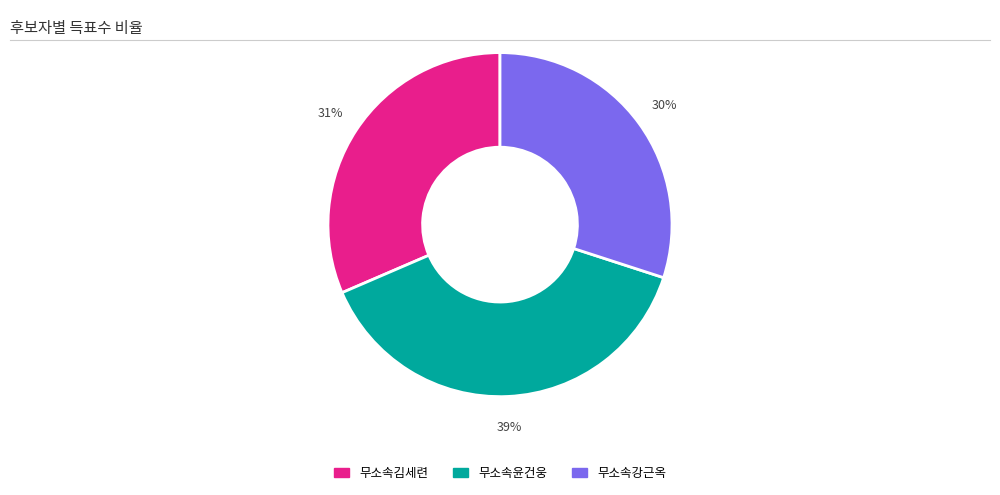

Does 무소속김세련 represent more than half of the total?

No